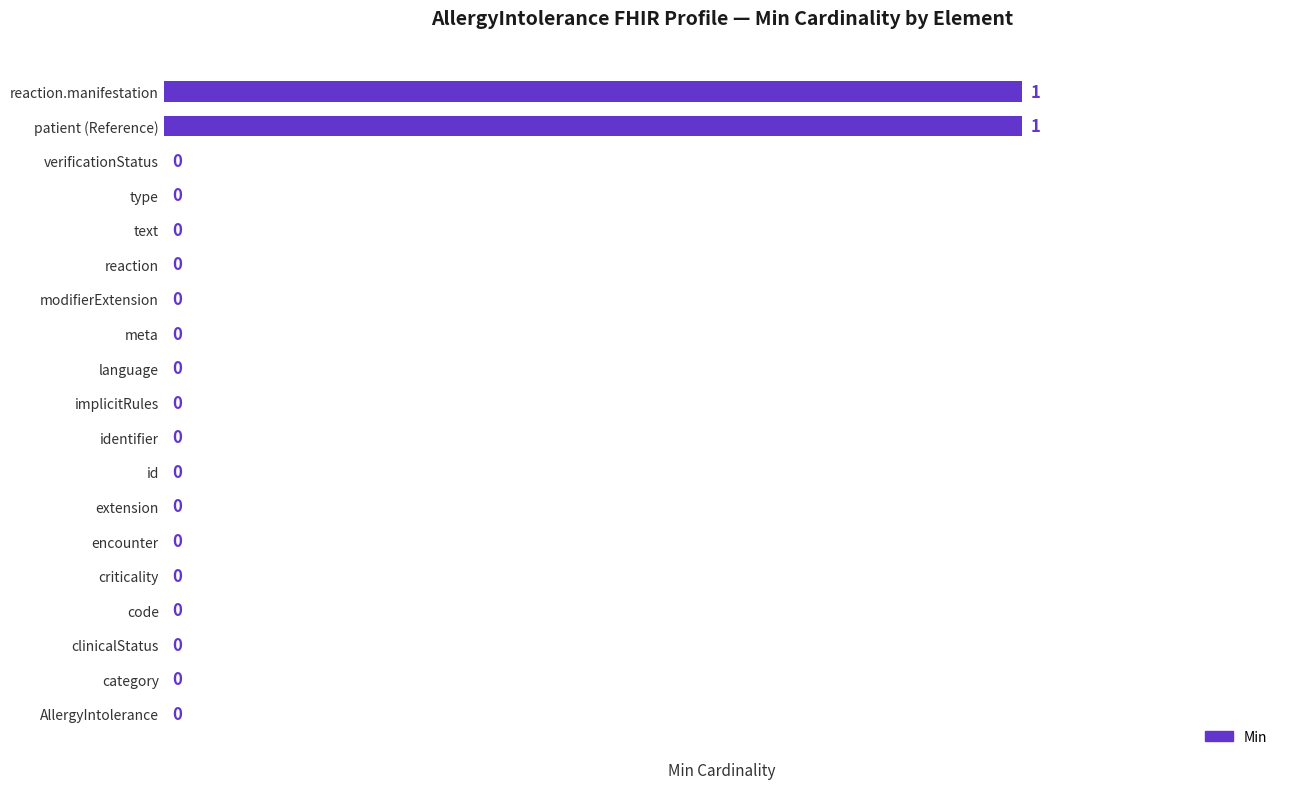

Reading top to bottom, transcribe all the data shown in this chart.

reaction.manifestation=1	patient (Reference)=1	verificationStatus=0	type=0	text=0	reaction=0	modifierExtension=0	meta=0	language=0	implicitRules=0	identifier=0	id=0	extension=0	encounter=0	criticality=0	code=0	clinicalStatus=0	category=0	AllergyIntolerance=0